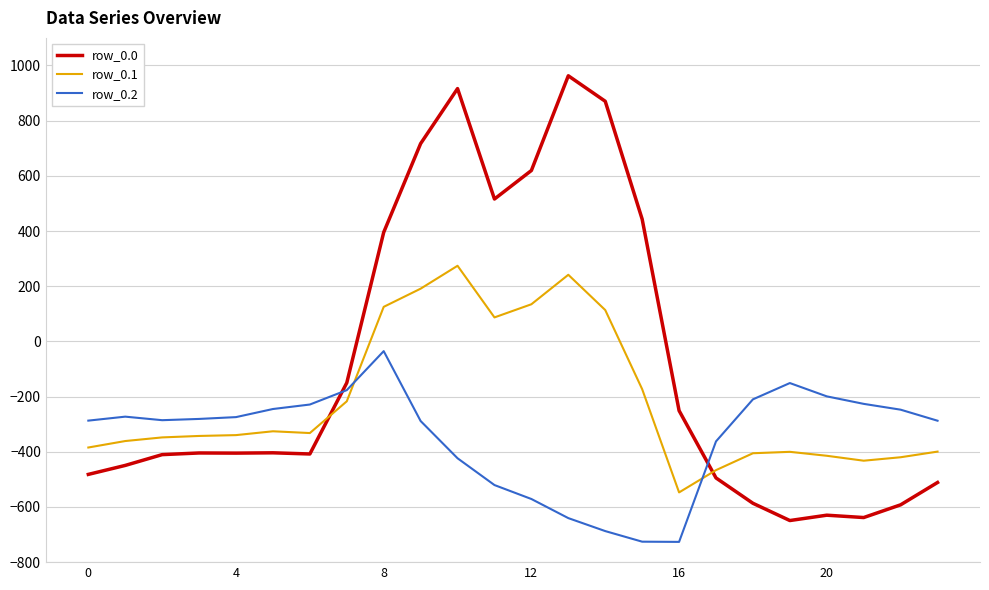

Which series has the widest spread of values?

row_0.0